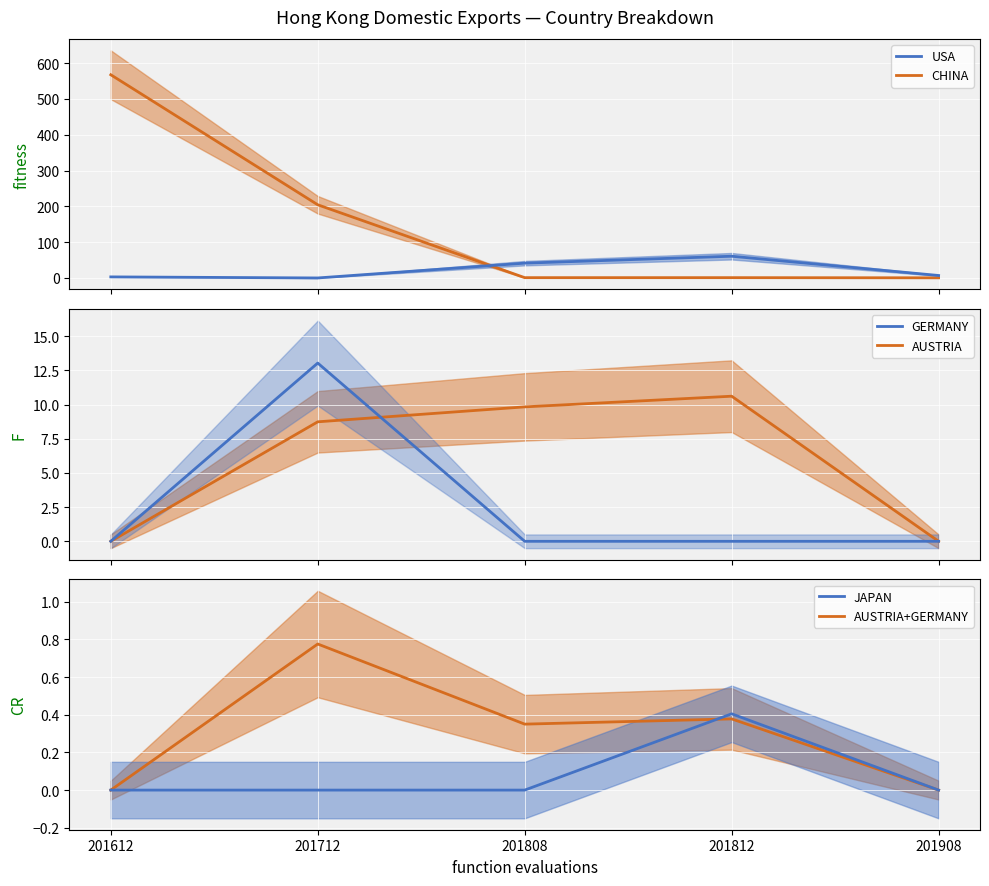

True or false: JAPAN_line has a value of -0.3 at 201612.

False